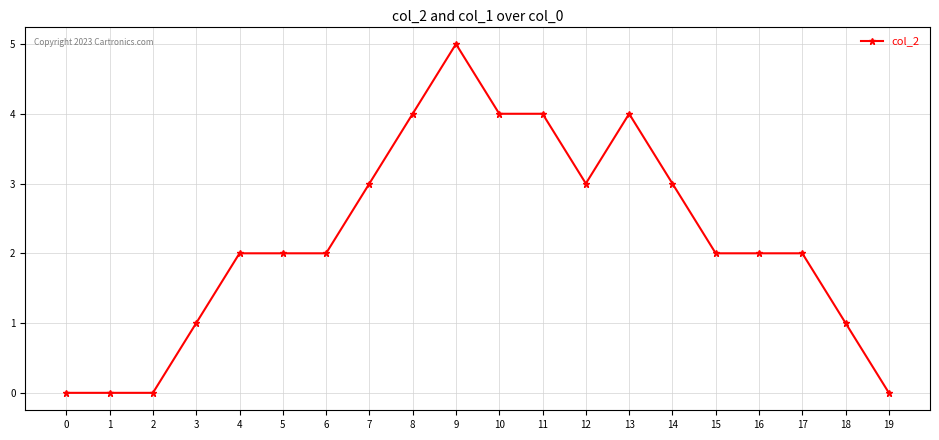

True or false: the data has more than 1 interior local peaks.

True